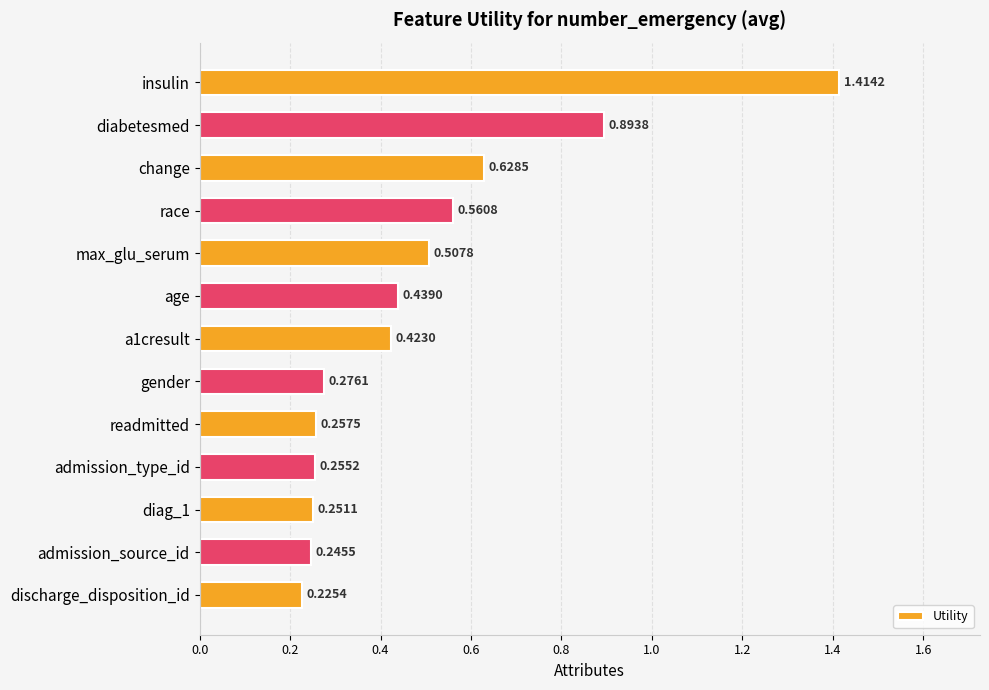

Rank the categories by value from highest to lowest.

insulin, diabetesmed, change, race, max_glu_serum, age, a1cresult, gender, readmitted, admission_type_id, diag_1, admission_source_id, discharge_disposition_id